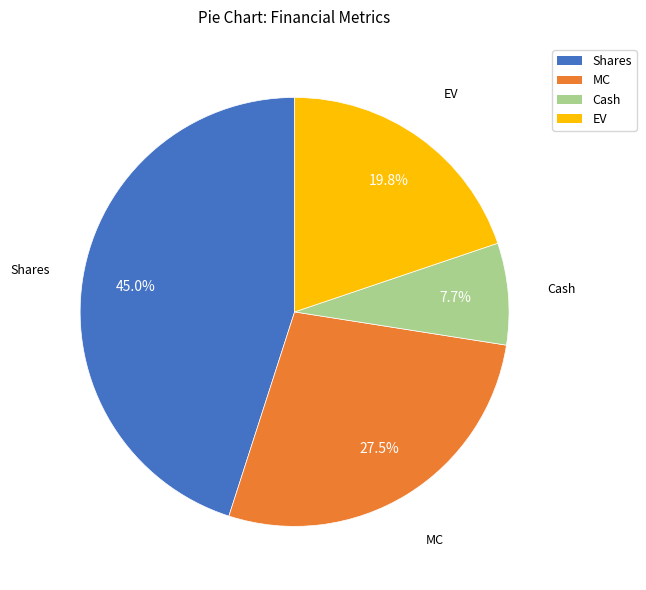

Does any single category account for the majority?

No